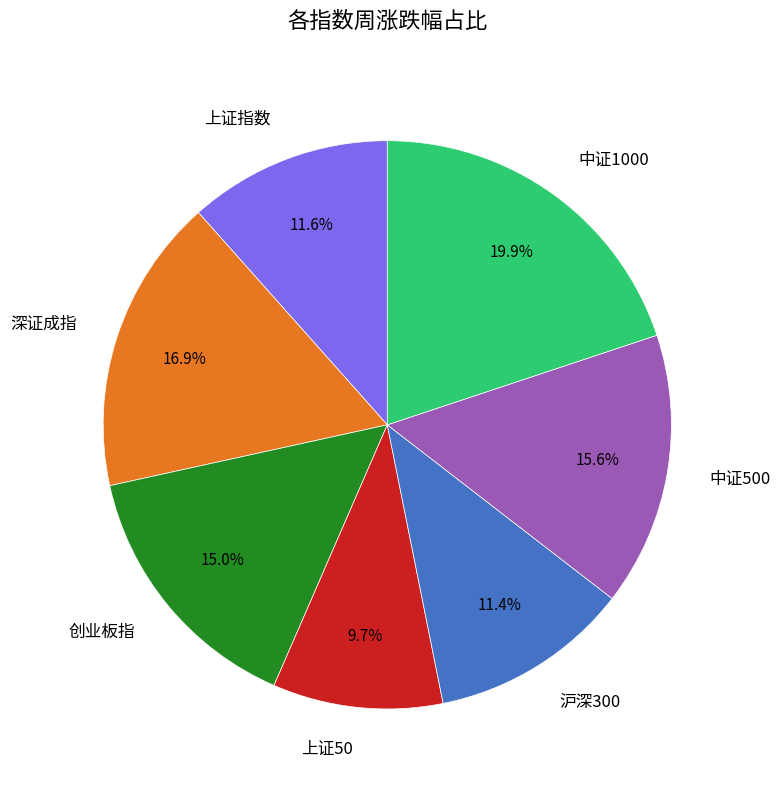

Between 沪深300 and 中证500, which is larger?

中证500